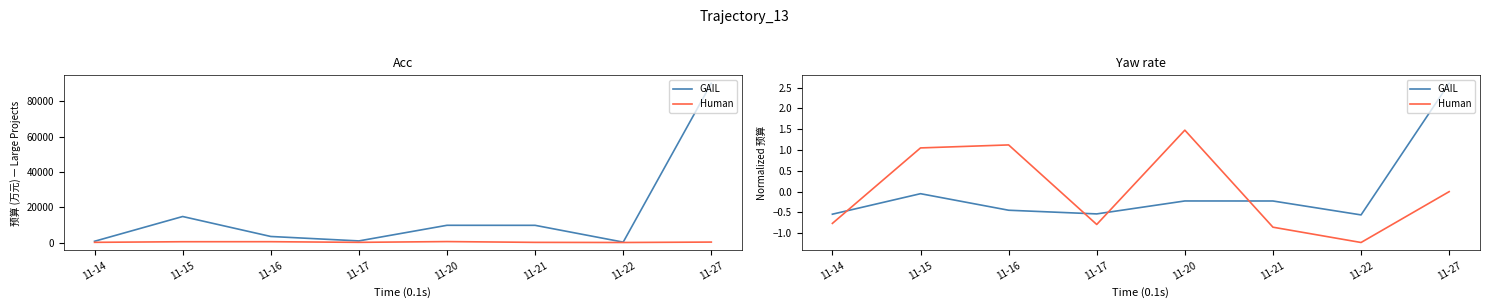

How many distinct data groups are displayed?

2